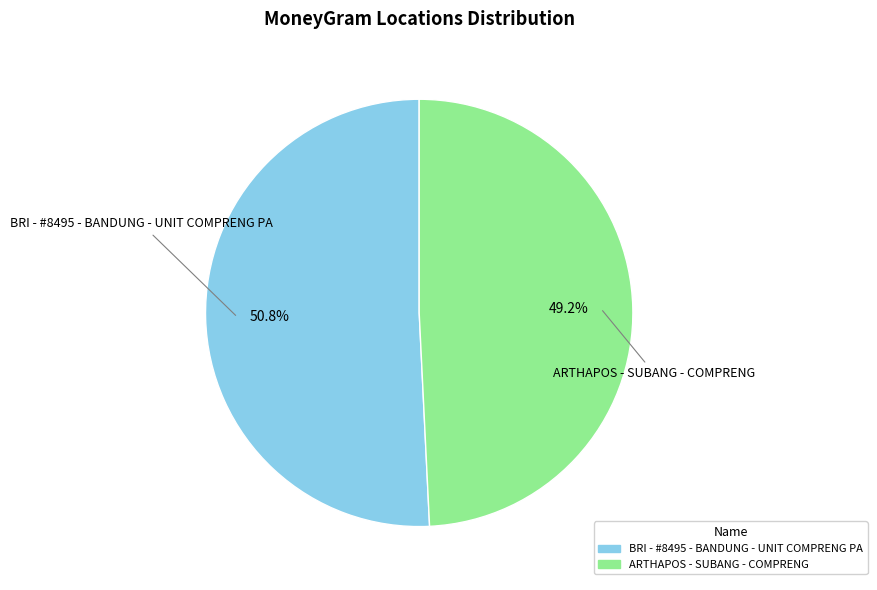

Which slice is the largest?

BRI - #8495 - BANDUNG - UNIT COMPRENG PA